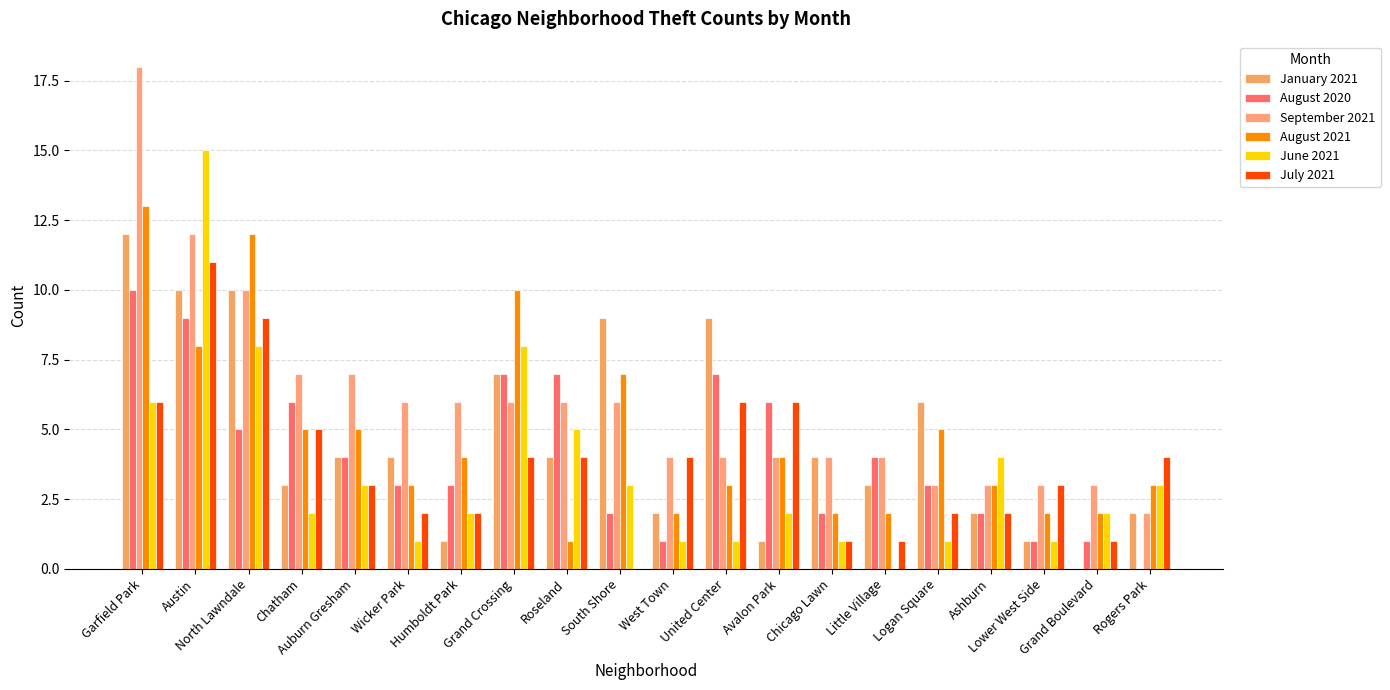

What is the sum of the September 2021 values at Grand Crossing and Grand Boulevard?

9